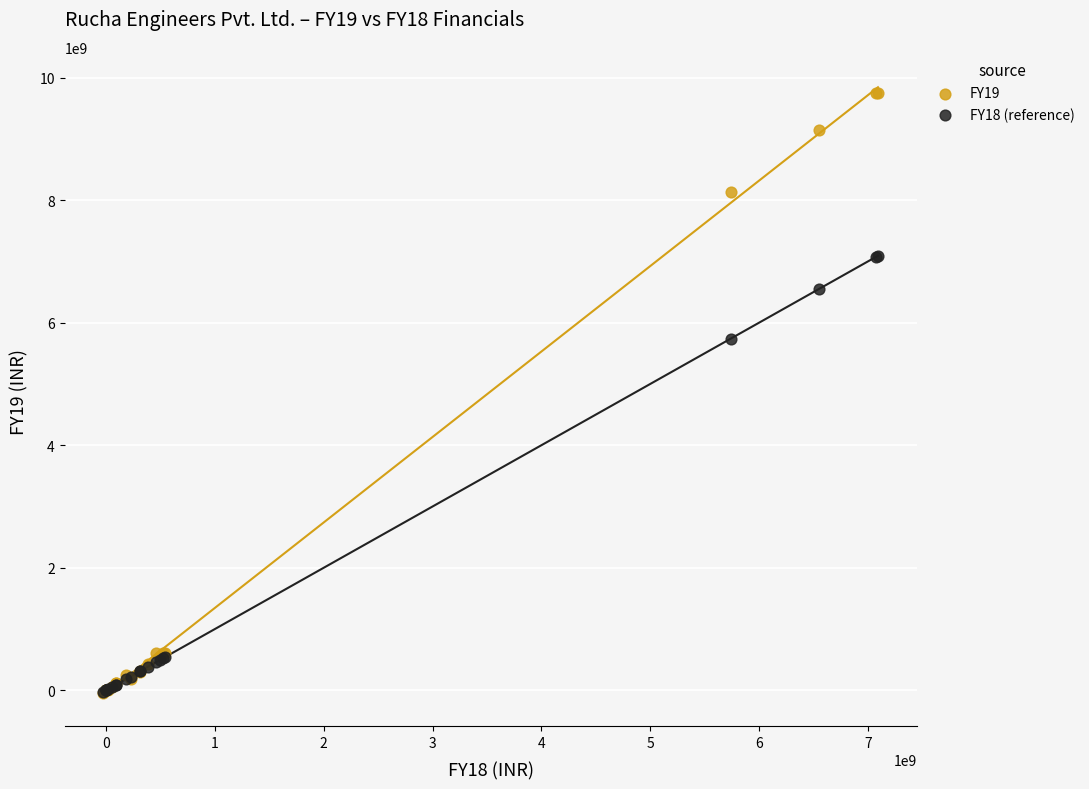

Which series has the largest Y range (max minus min)?

FY19